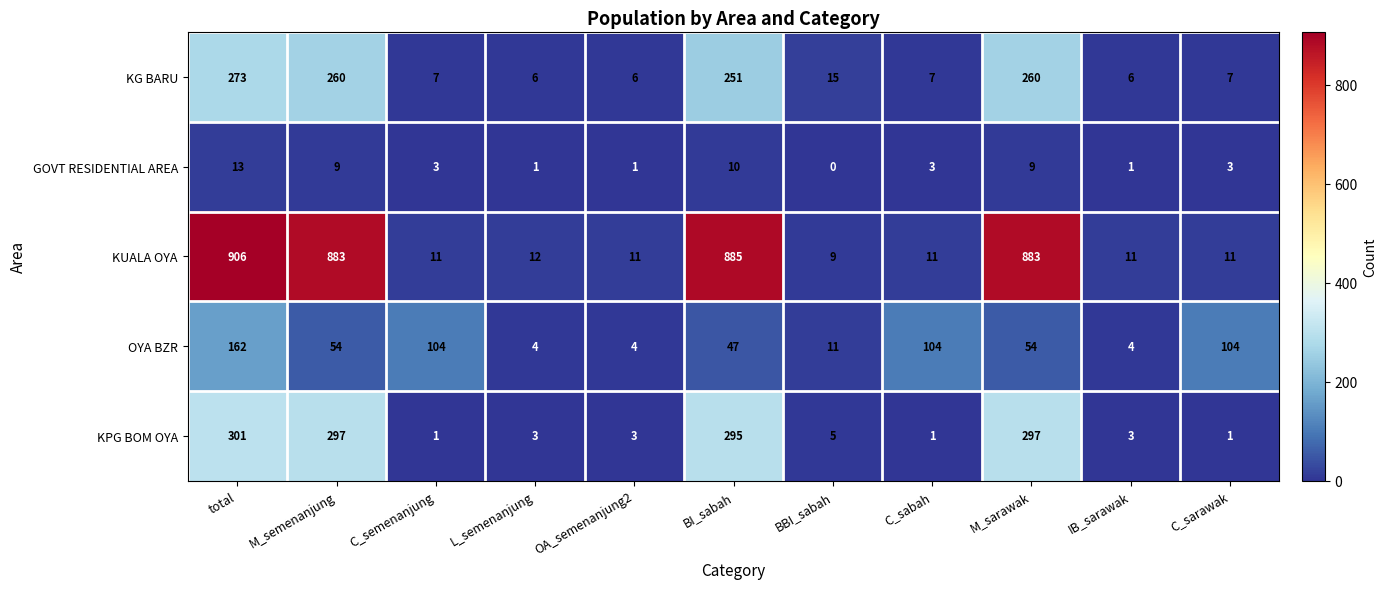

What is the spread (max minus min) of values at C_semenanjung?

103